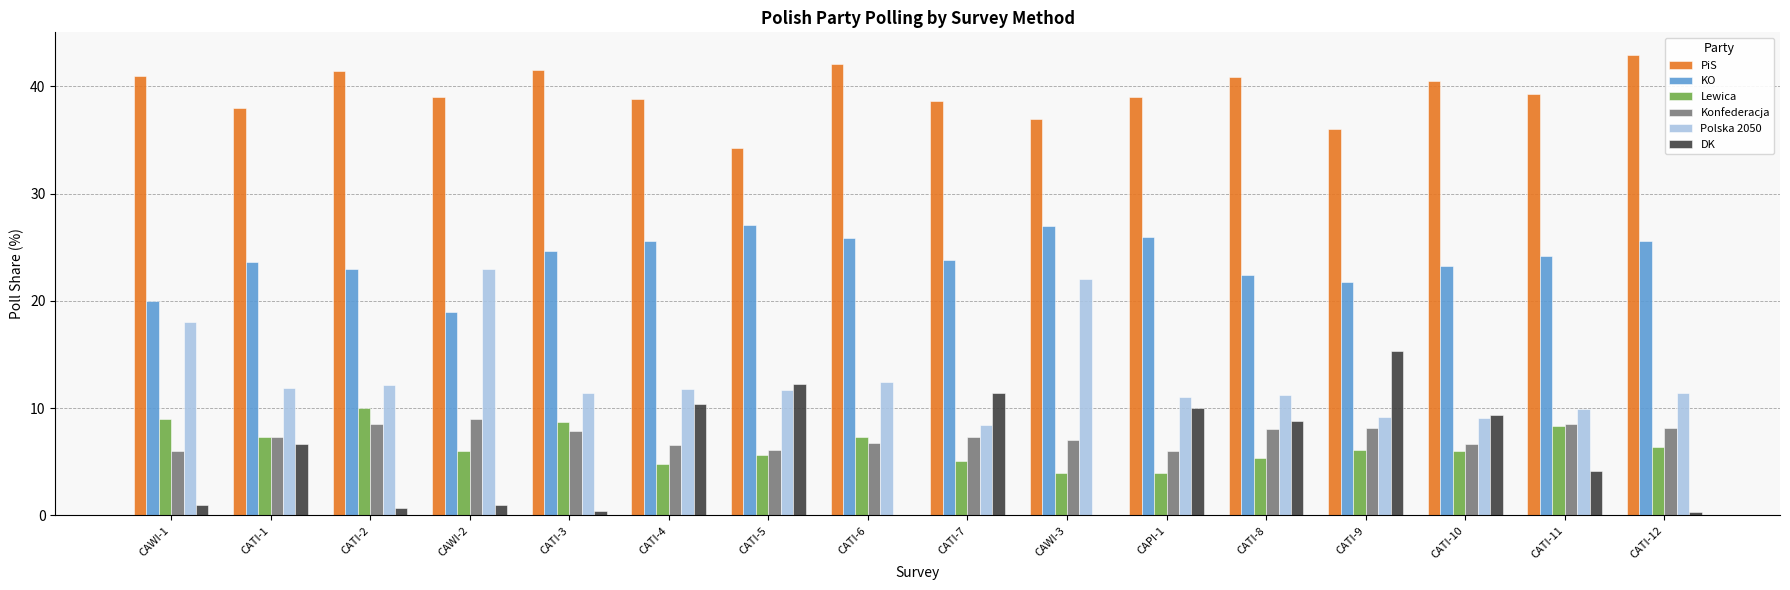

The value of Polska 2050 at CAWI-2 is 40.6. True or false?

False